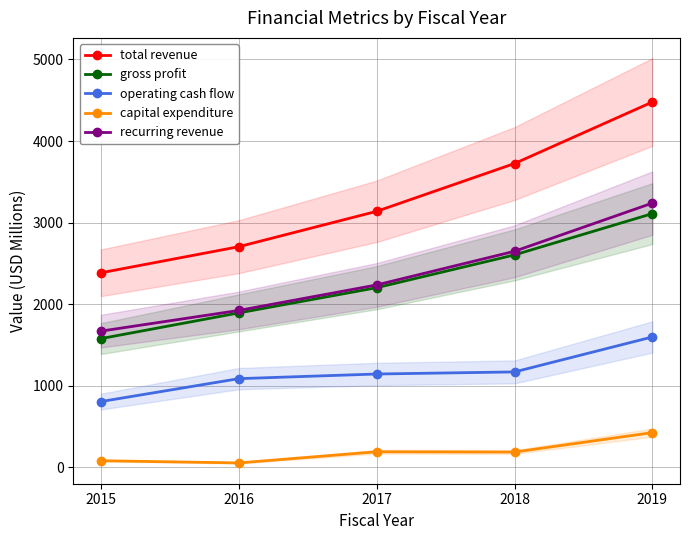

How many data points in operating cash flow are above 1143?

3